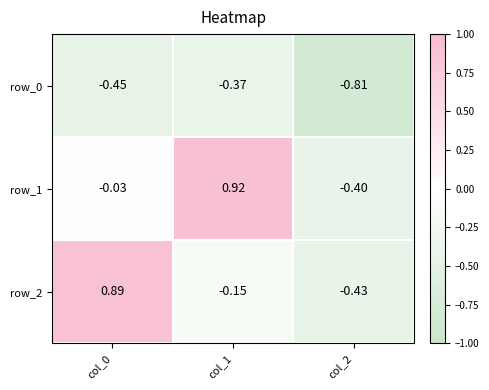

Is the value of row_0 at col_0 greater than the value of row_1 at col_2?

No